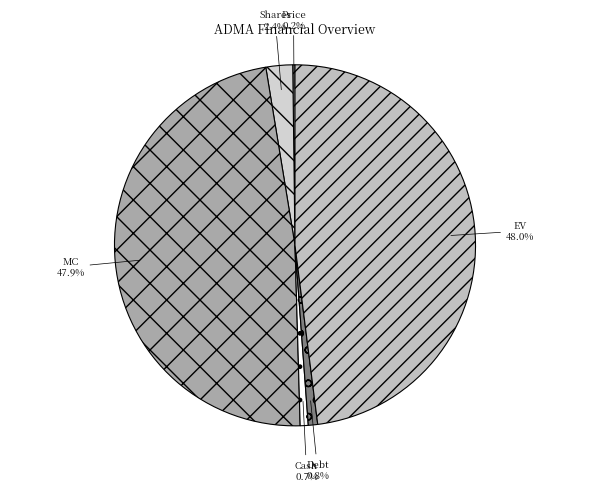

What is the ratio of the value at Cash to the value at Debt?

0.9